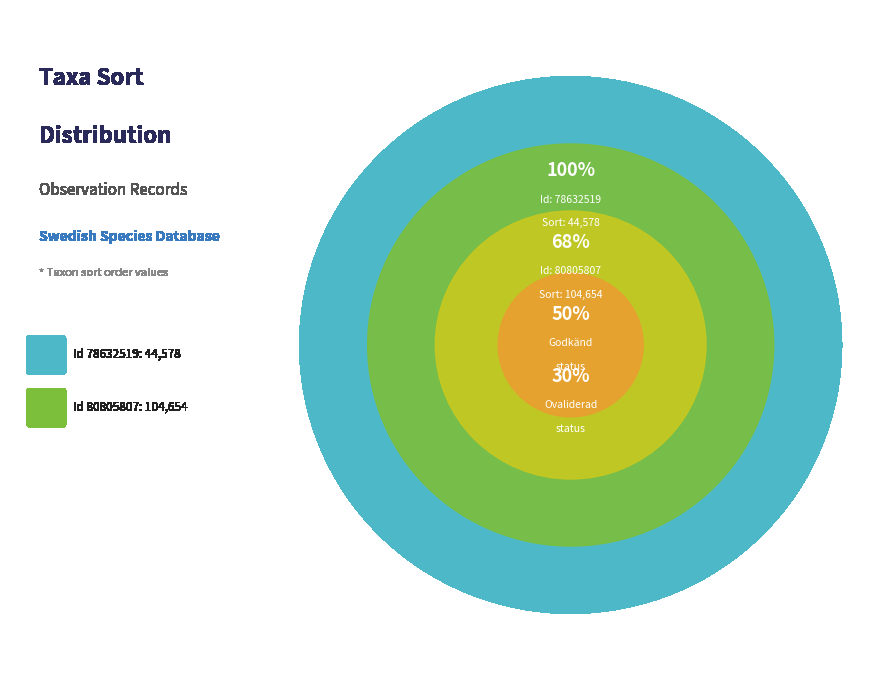

Rank the categories by value from highest to lowest.

80805807, 78632519